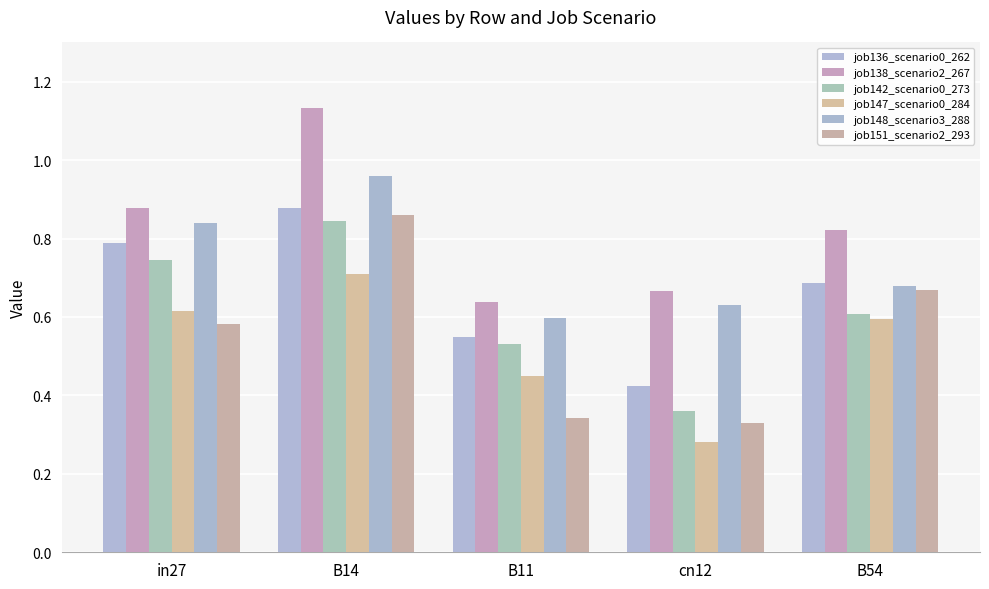

At how many categories does at least one series exceed 1?

1